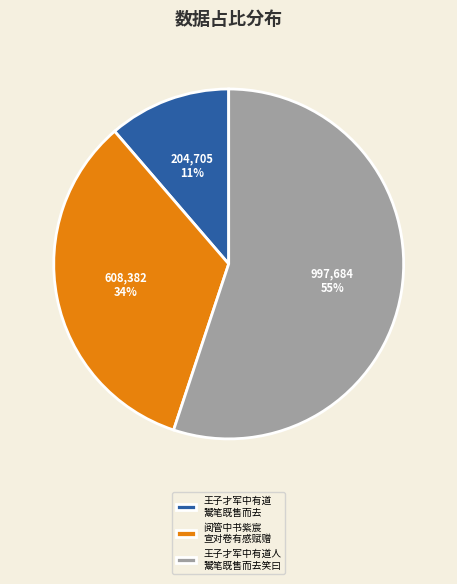

Is it true that 王子才军中有道人 鬻笔既售而去笑曰 is 55% of the pie?

True